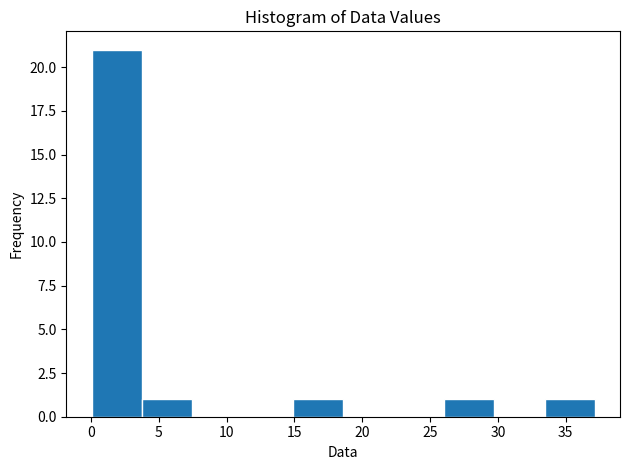

Which range on the x-axis has the tallest bar?

0.0 to 4.0